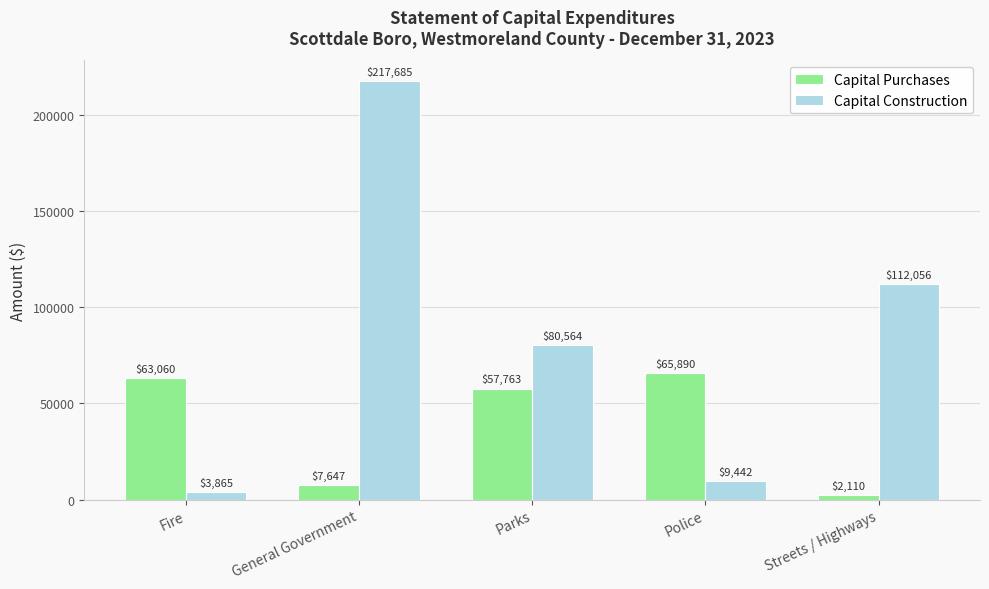

What is the average value of the Capital Purchases series?

39294